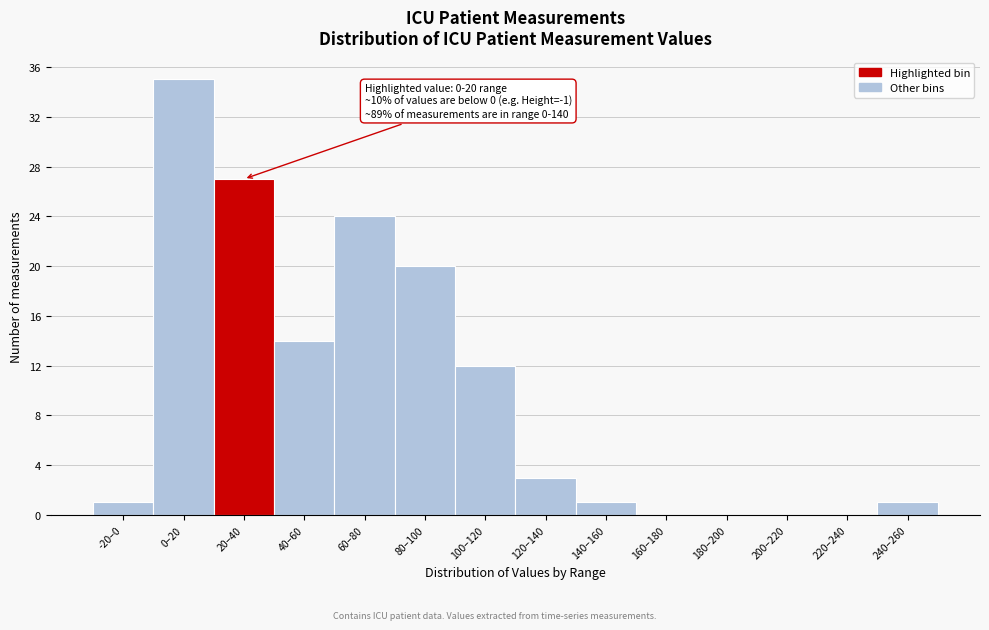

At which category does the chart reach its peak across all series?

0–20